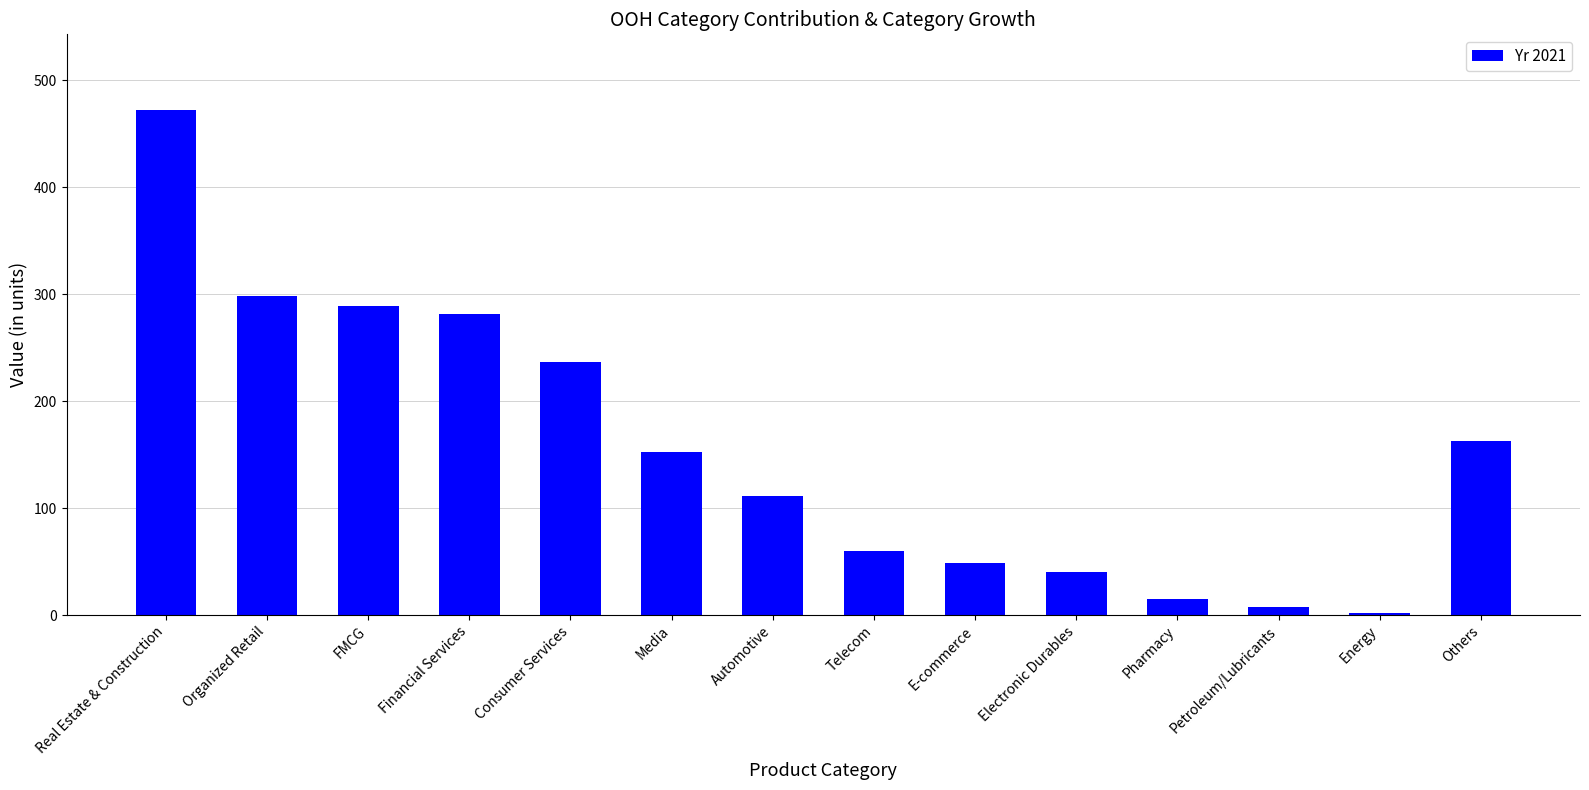

How many values are below 152?

7